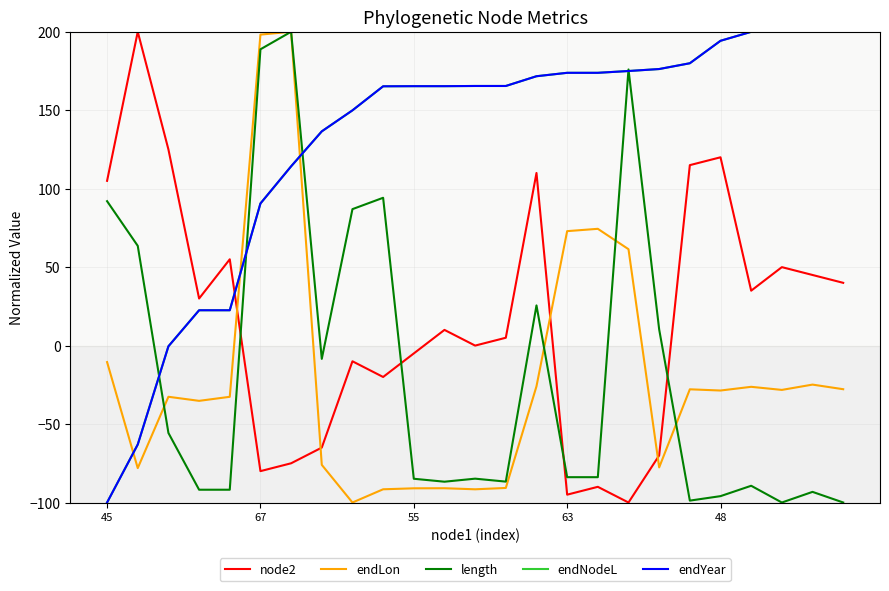

What is the lowest value of the endYear series?

-100.0